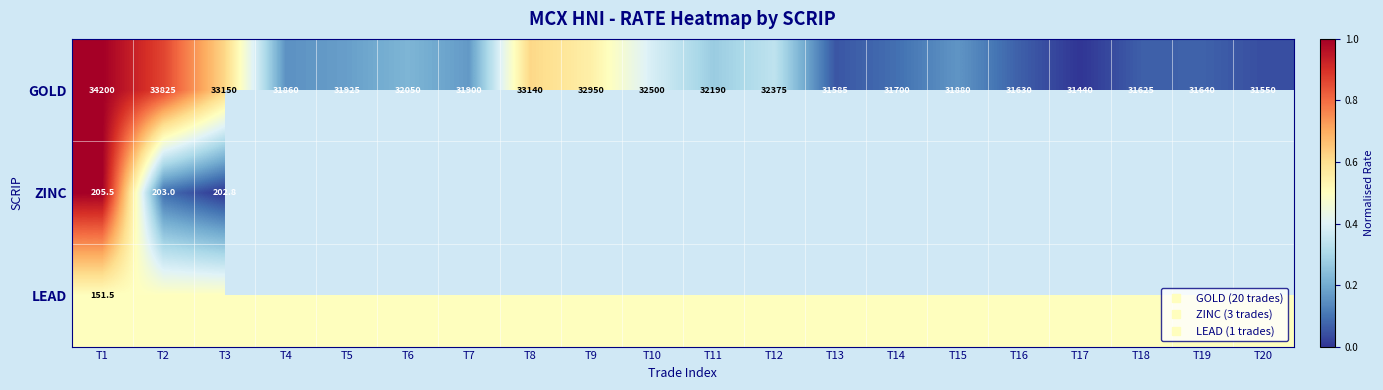

What is the total value across all series at T1?

2.5